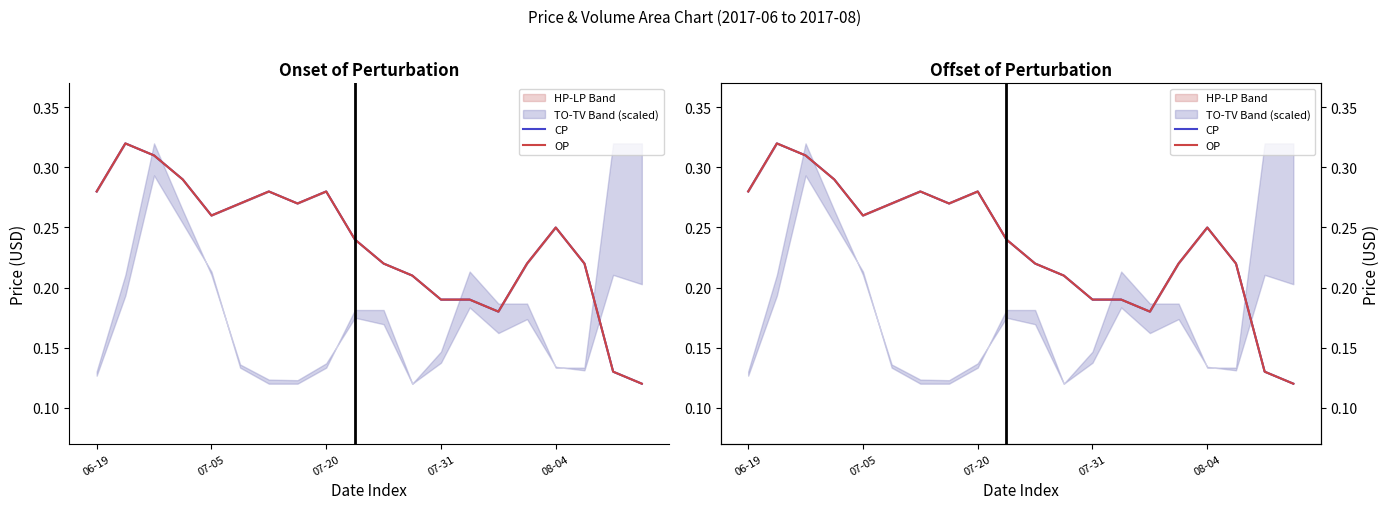

What value does the CP series have at 07-05?

0.3